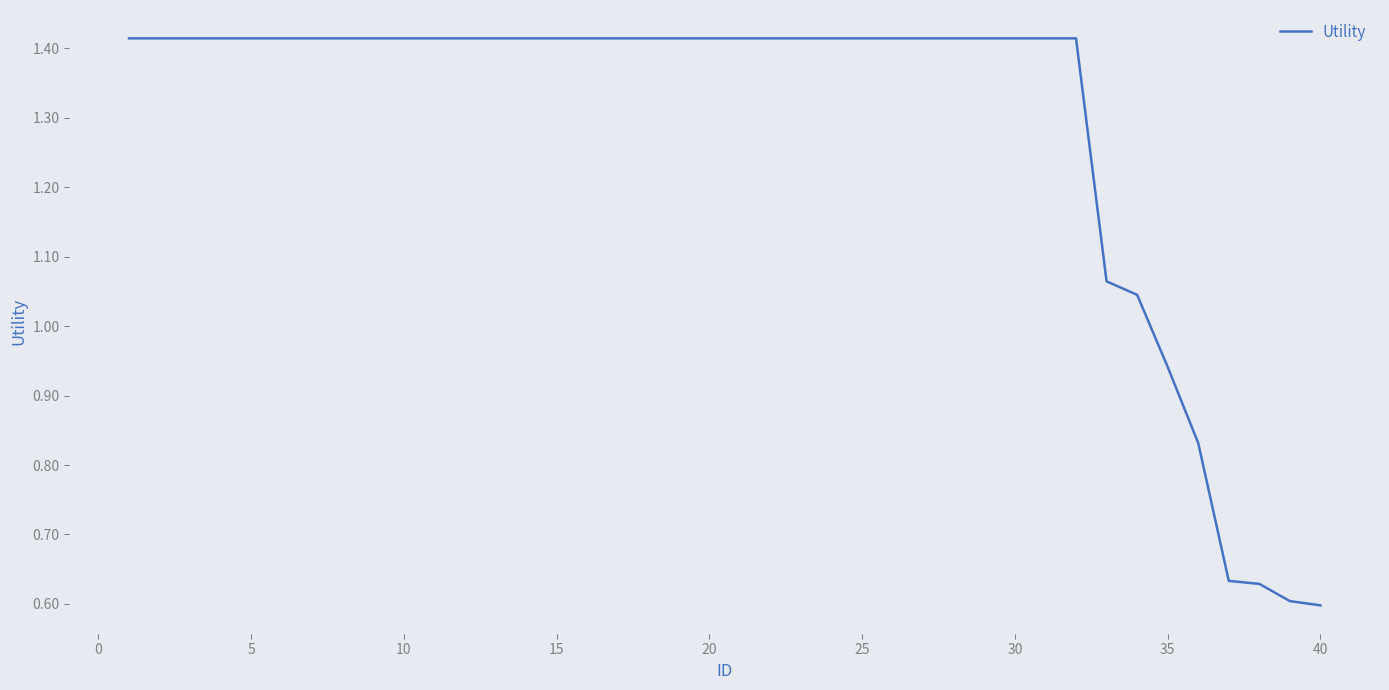

How many lines are shown in the chart?

1